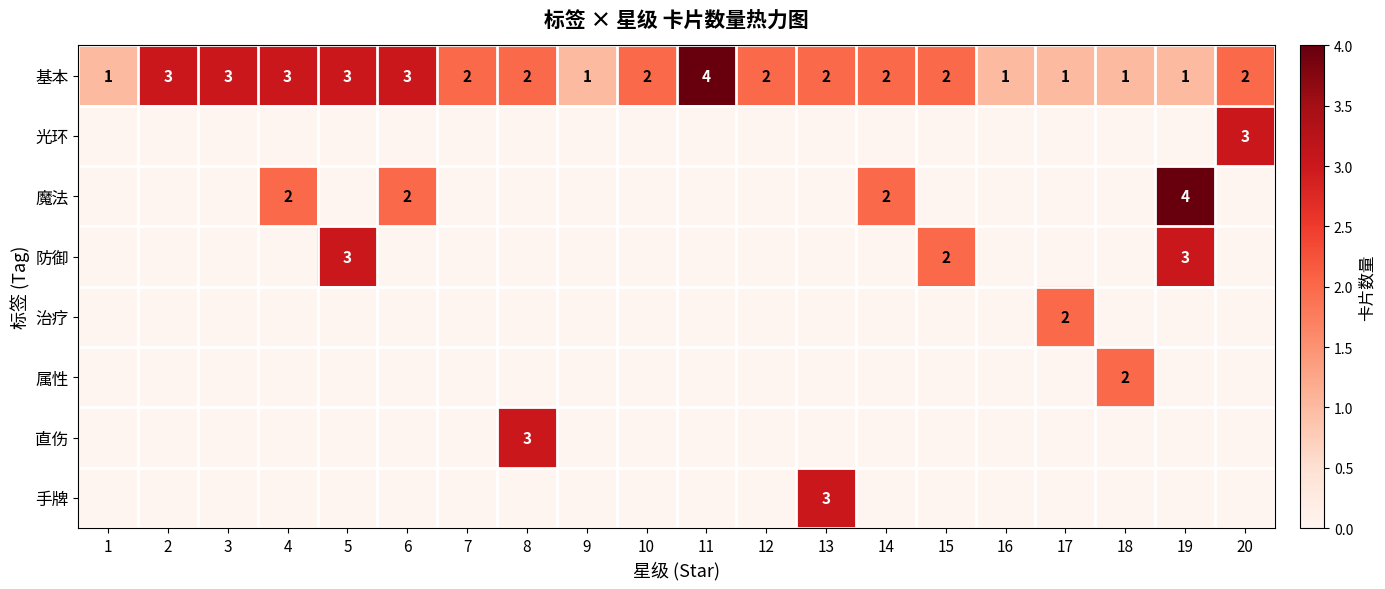

True or false: 基本 has a value of 4 at 2.

False